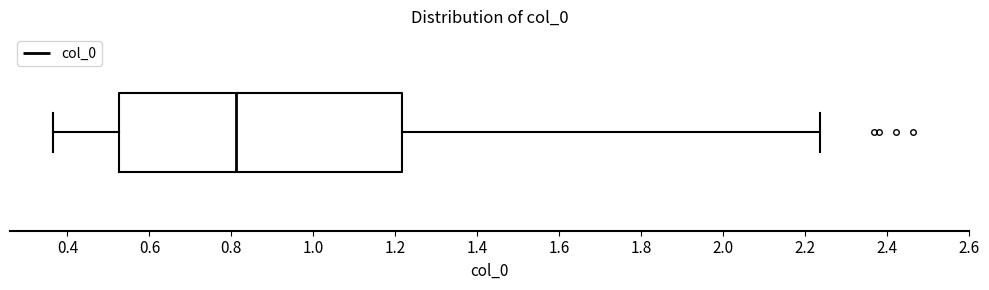

Where is the left edge of the box on the x-axis? The values are not printed on the chart, so give them approximately, as read against the axis.

0.52